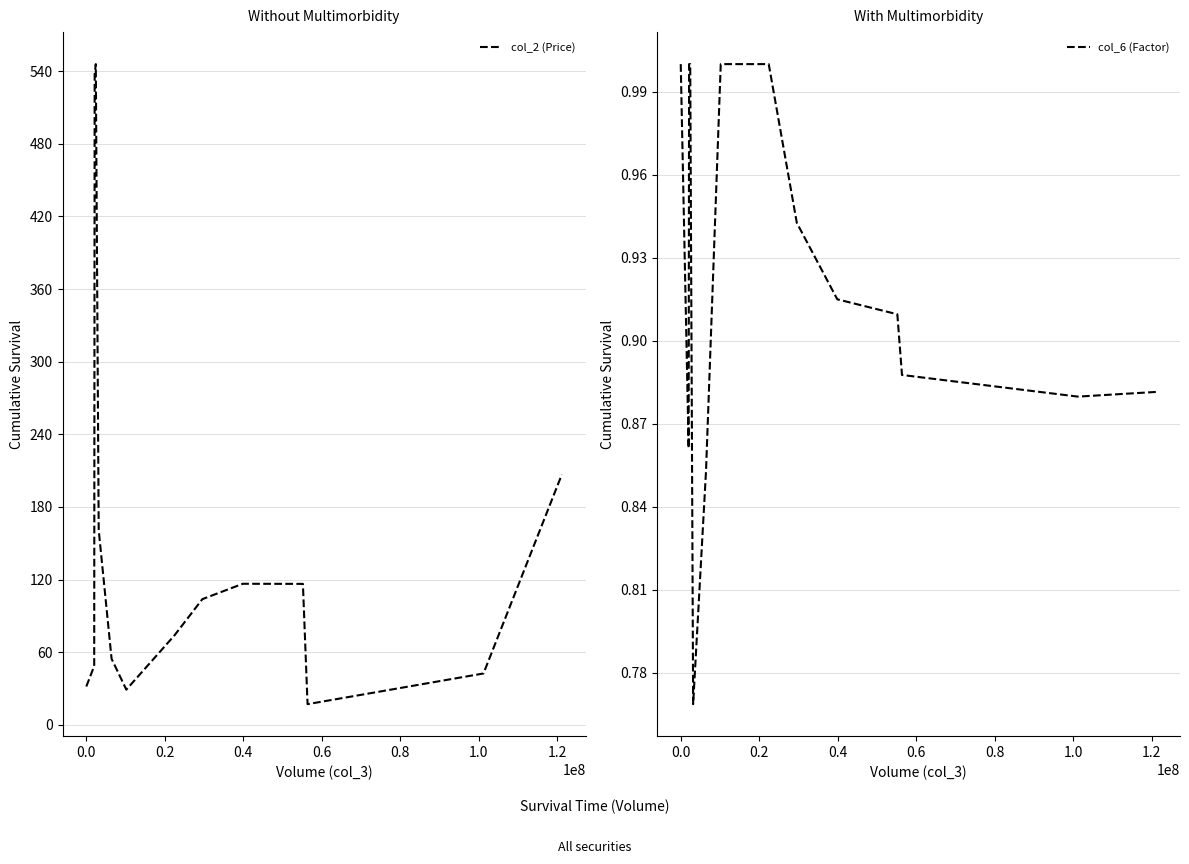

The value of col_2 (Price) at 0.4 is 116.1. True or false?

False